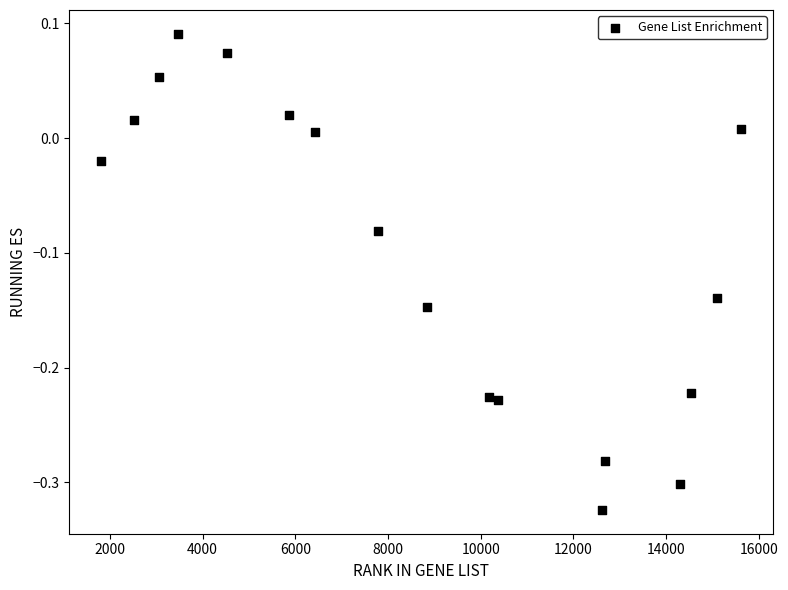

What is the range of Y values (max minus min)?

0.4